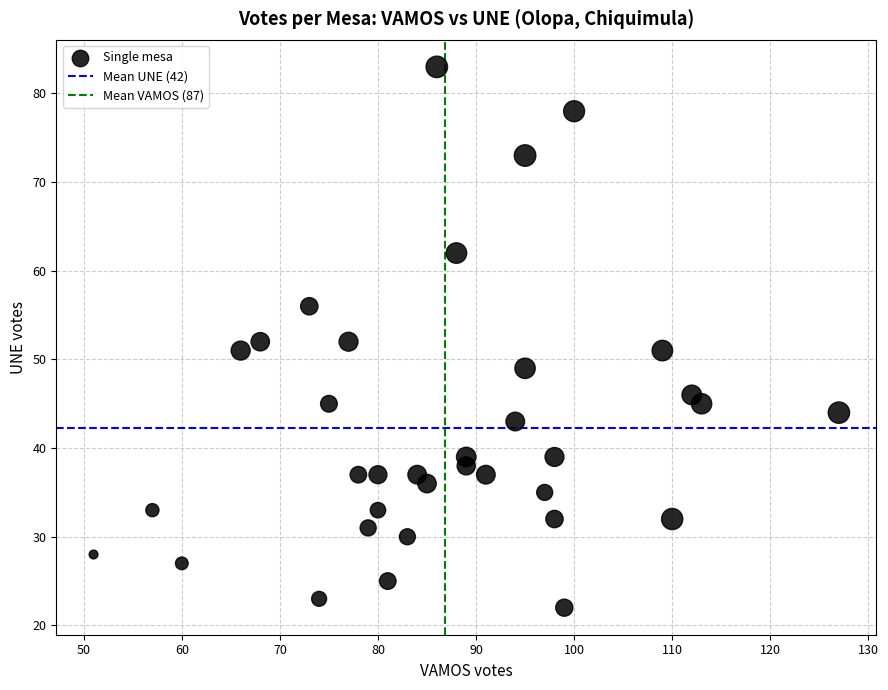

What is the range of X values (max minus min)?

76